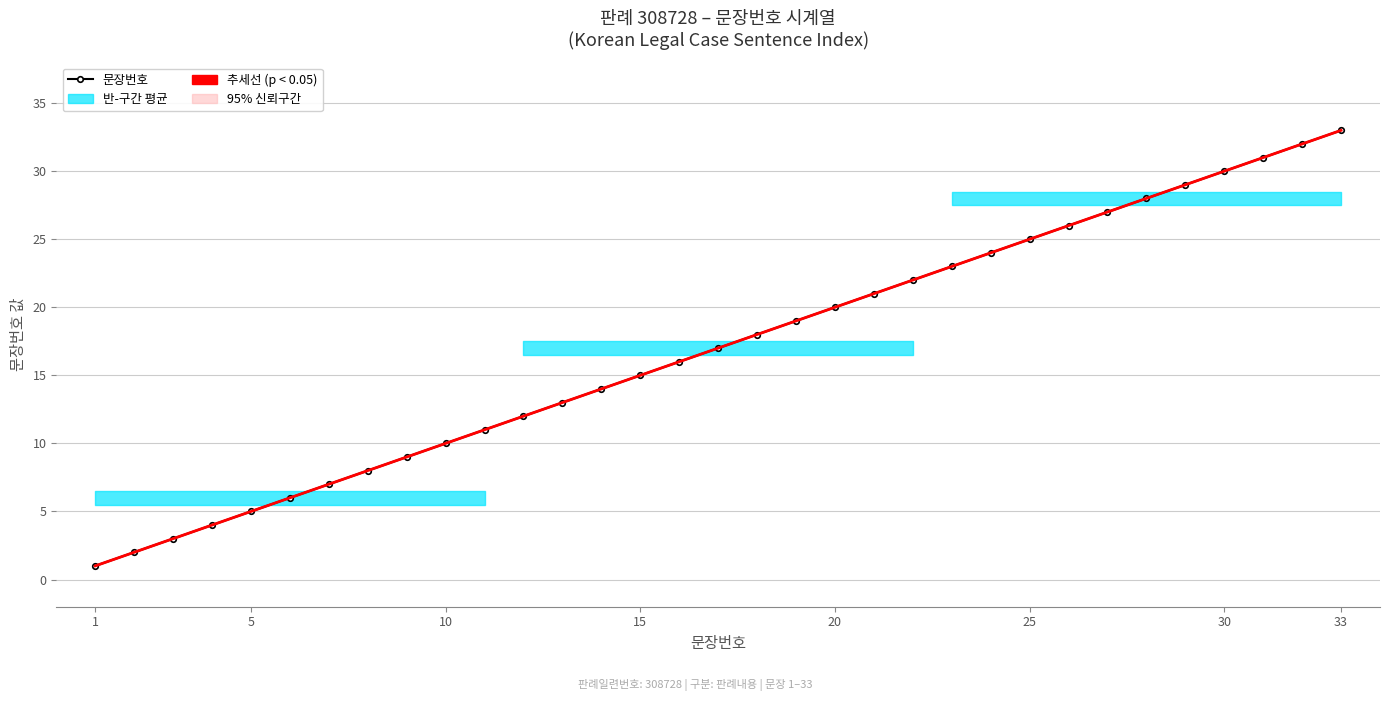

What is the difference between the second highest and minimum values in the 추세선 (Trend) series?

31.0